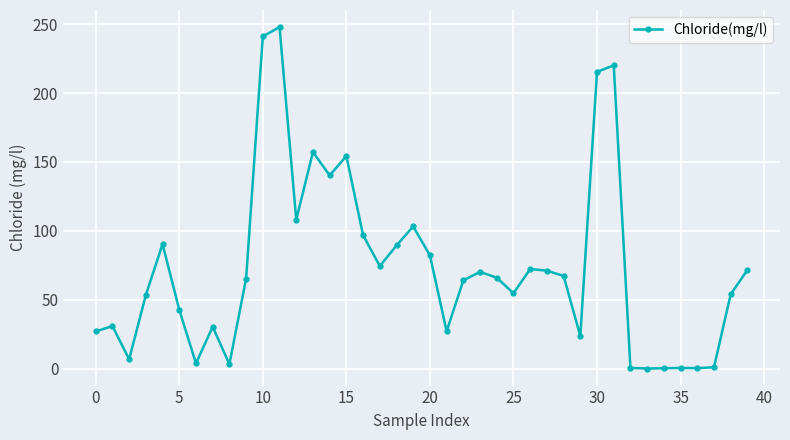

What is the average value?

73.2